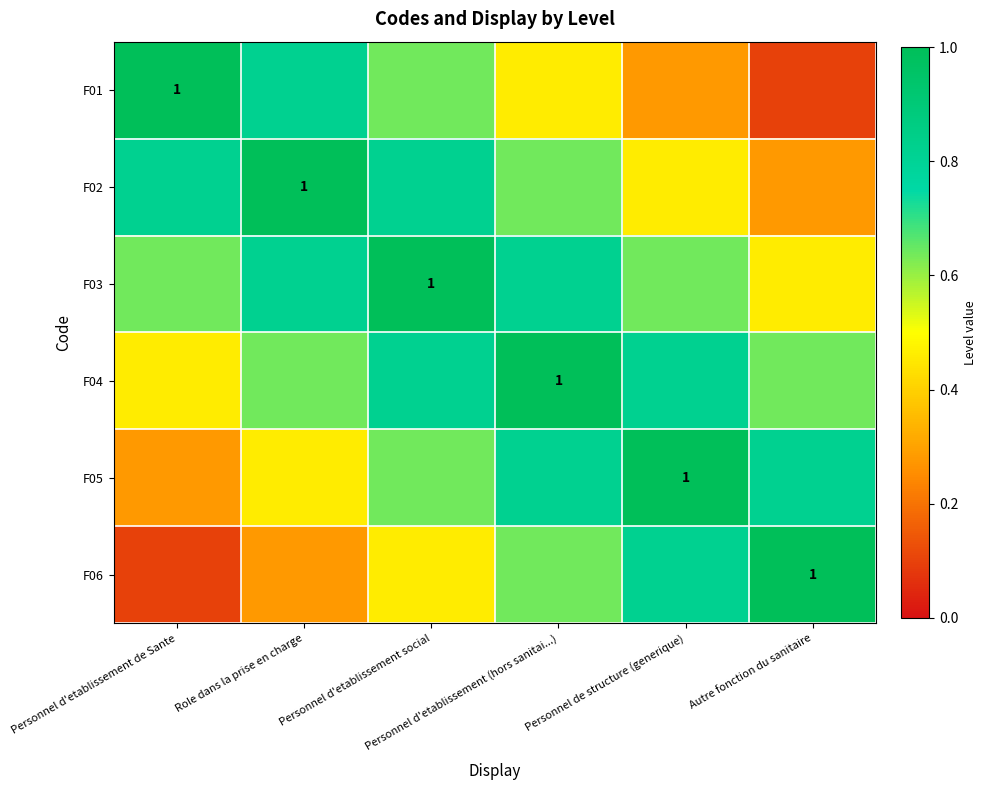

Rank the series by their maximum value, from highest to lowest.

F01, F02, F03, F04, F05, F06